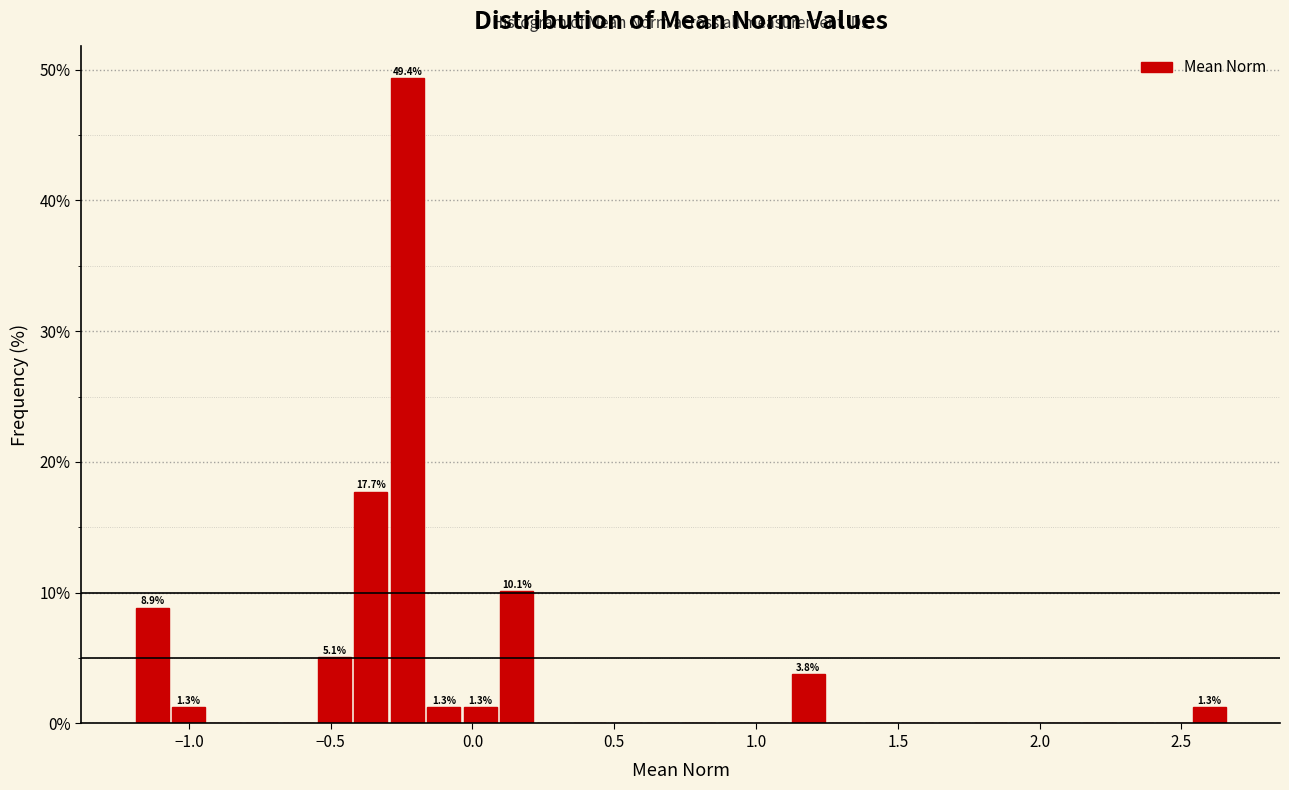

Around what value on the x-axis is the tallest bar? Give the approximate position of its centre, as read against the axis.

-0.25